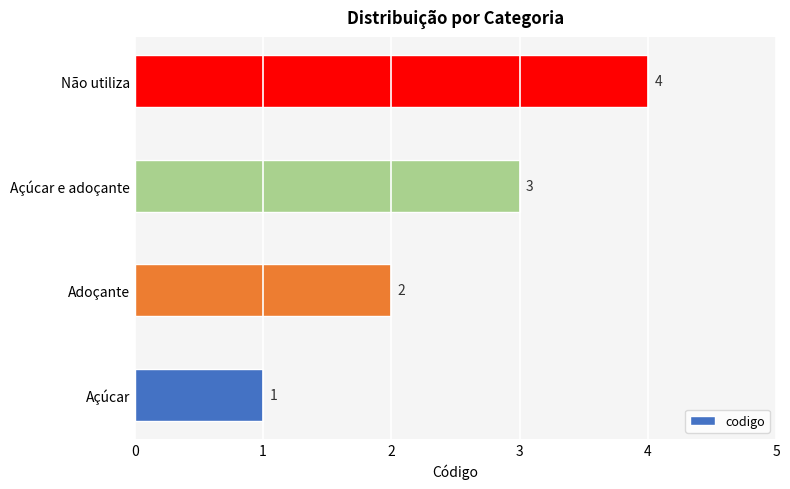

Count the values in the range 2 to 4.

3